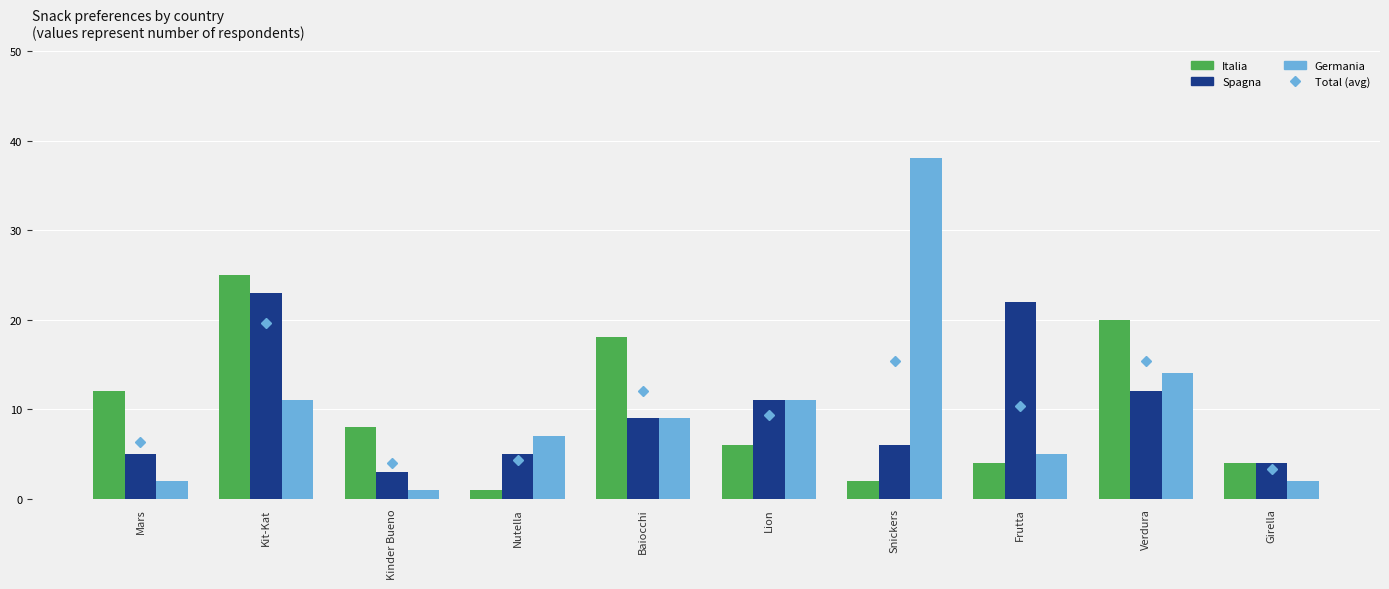

What is the difference between the Italia values at Girella and Mars?

8.0